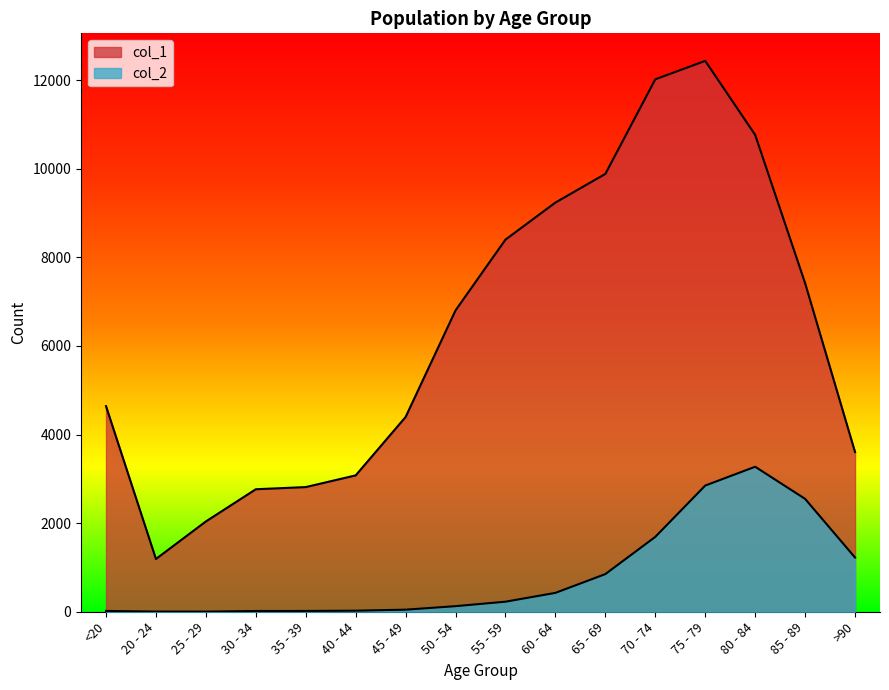

At which category is the sum across all series the highest?

75 - 79